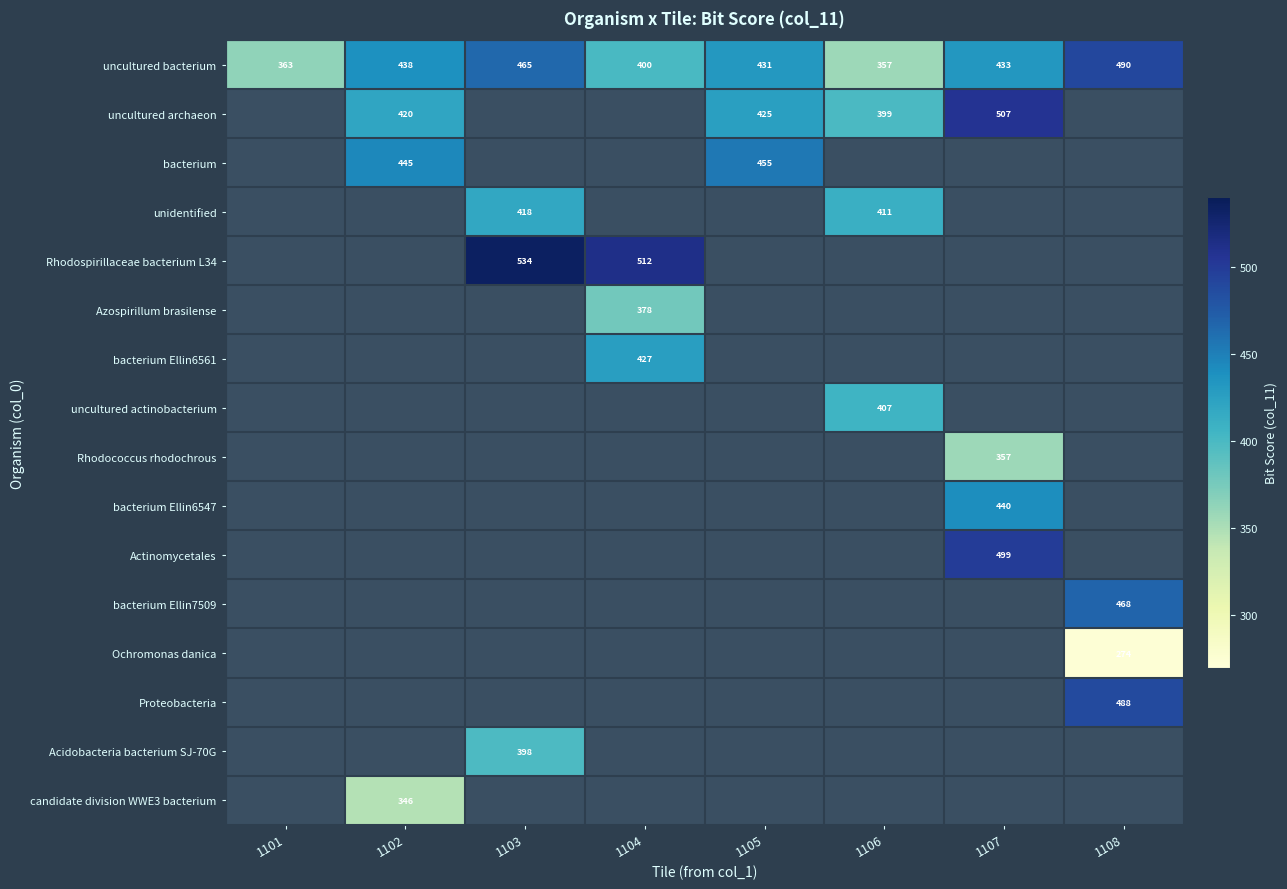

Count the number of categories in the chart.

8